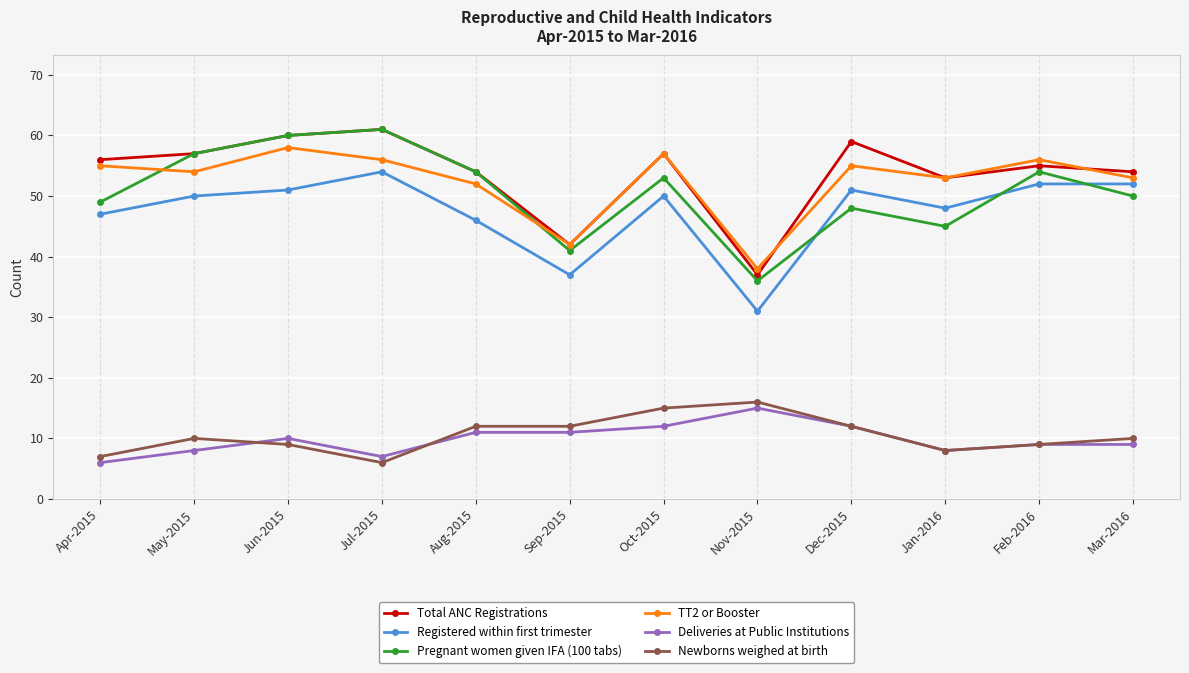

What position from the right is Dec-2015?

4